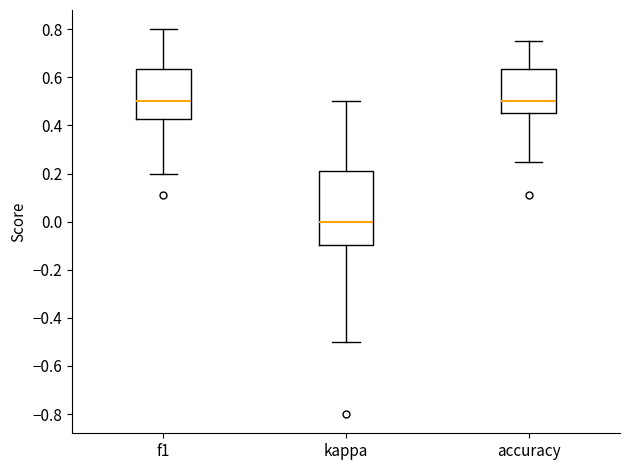

Reading left to right, transcribe this box plot: for each box, give where its median line is, the range the box spans, and where its two whiskers end, as read against the y-axis. The values are not printed on the chart, so give them approximately, as read against the axis.

f1: median 0.50, box 0.42 to 0.64, whiskers 0.20 to 0.80
kappa: median 0.00, box -0.10 to 0.22, whiskers -0.50 to 0.50
accuracy: median 0.50, box 0.46 to 0.64, whiskers 0.26 to 0.76